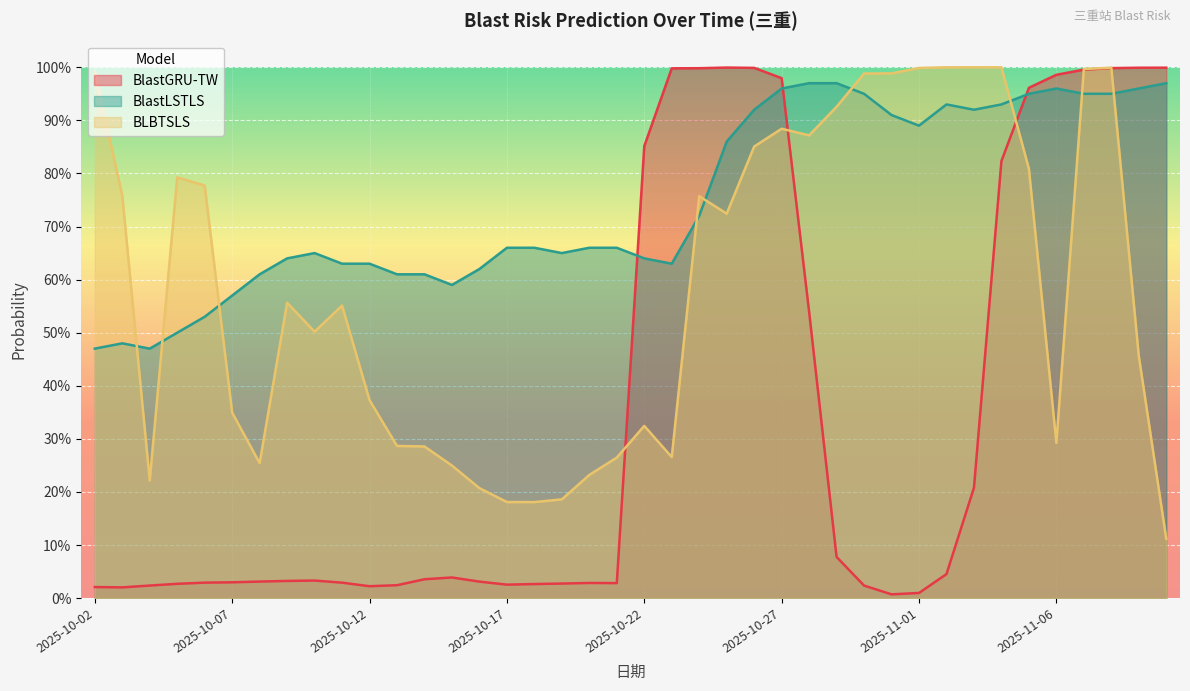

At which category is the sum across all series the highest?

2025-11-08